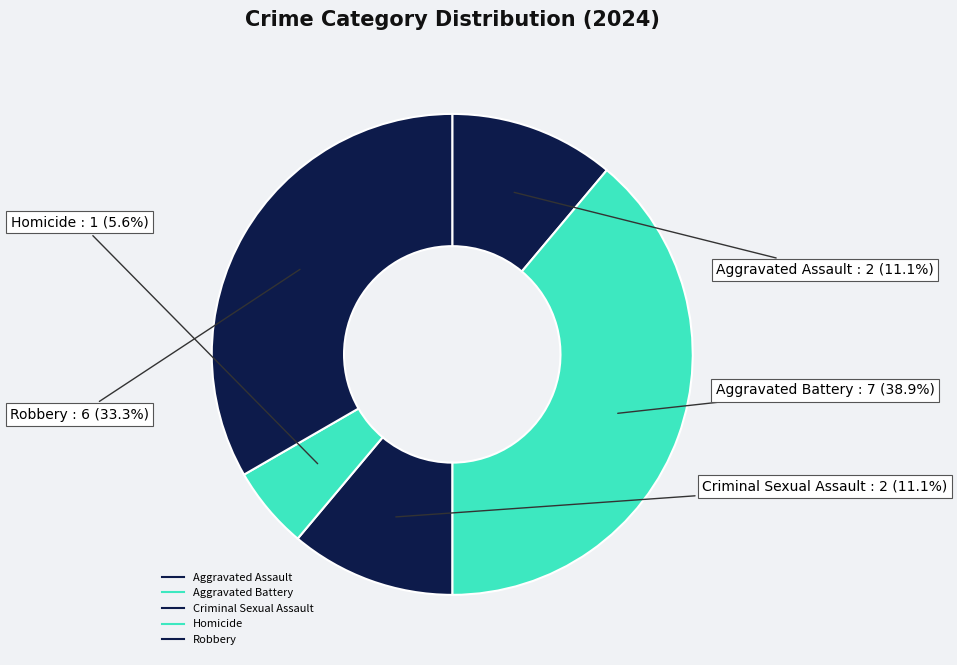

To the nearest percent, what is the average slice percentage?

20%